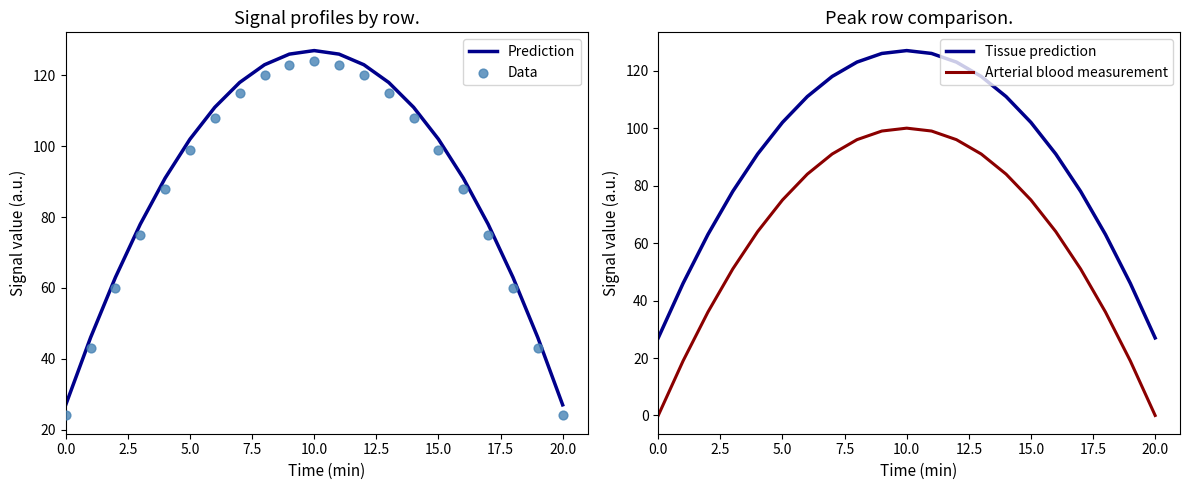

At how many categories does at least one series exceed 71?

15